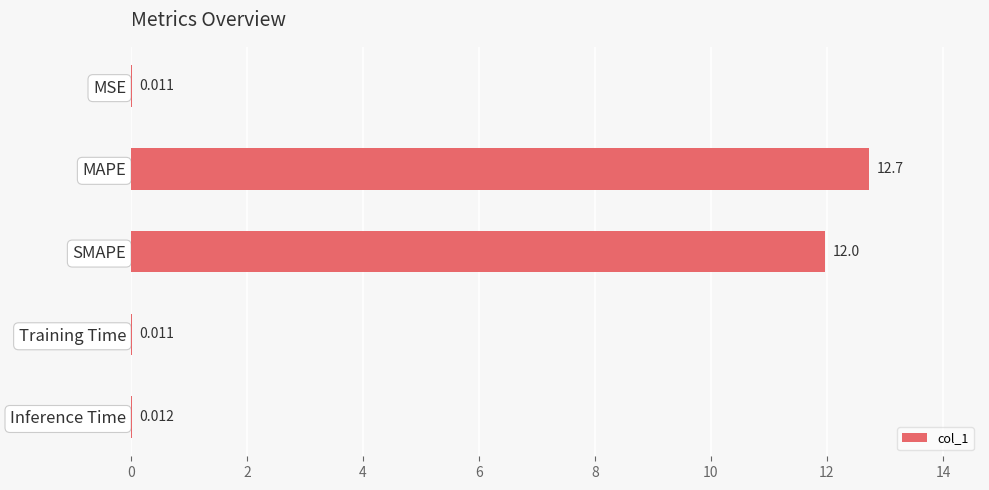

What is the average value?

4.9